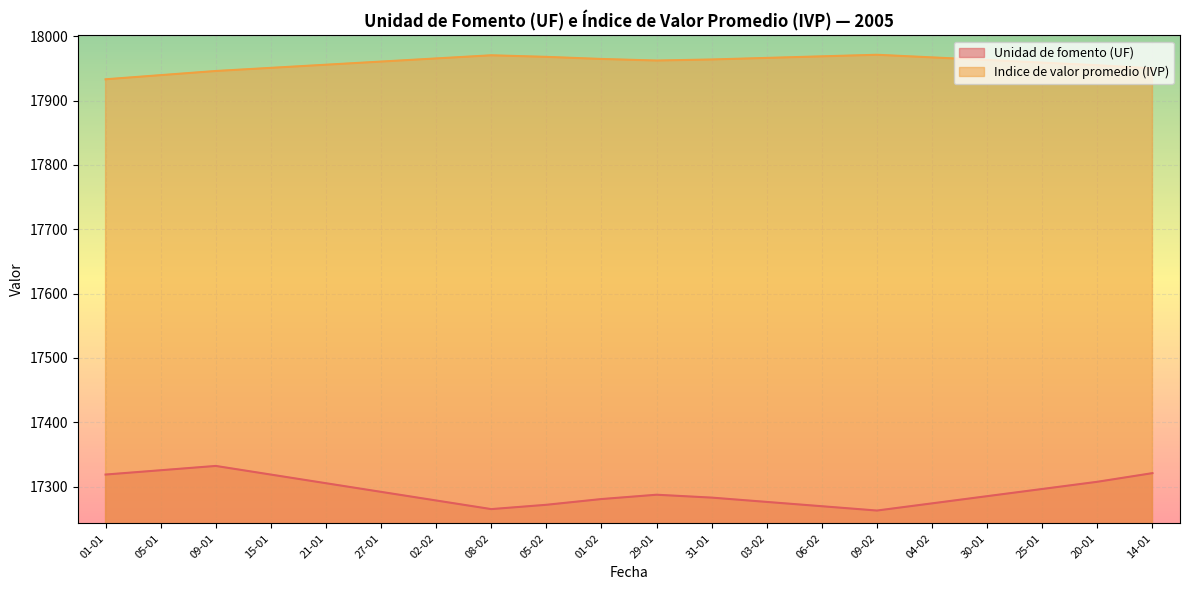

Reading right to left, transcribe all the data shown in this chart.

Unidad de fomento (UF): 17320.9	17307.5	17296.3	17285.1	17274.0	17262.8	17269.5	17276.2	17282.9	17287.4	17280.7	17271.7	17265.0	17278.4	17291.8	17305.2	17318.7	17332.1	17325.4	17318.7
Indice de valor promedio (IVP): 17950.0	17954.9	17958.9	17963.0	17967.1	17971.1	17968.7	17966.2	17963.8	17962.2	17964.6	17967.9	17970.3	17965.4	17960.5	17955.7	17950.8	17945.9	17939.5	17933.0